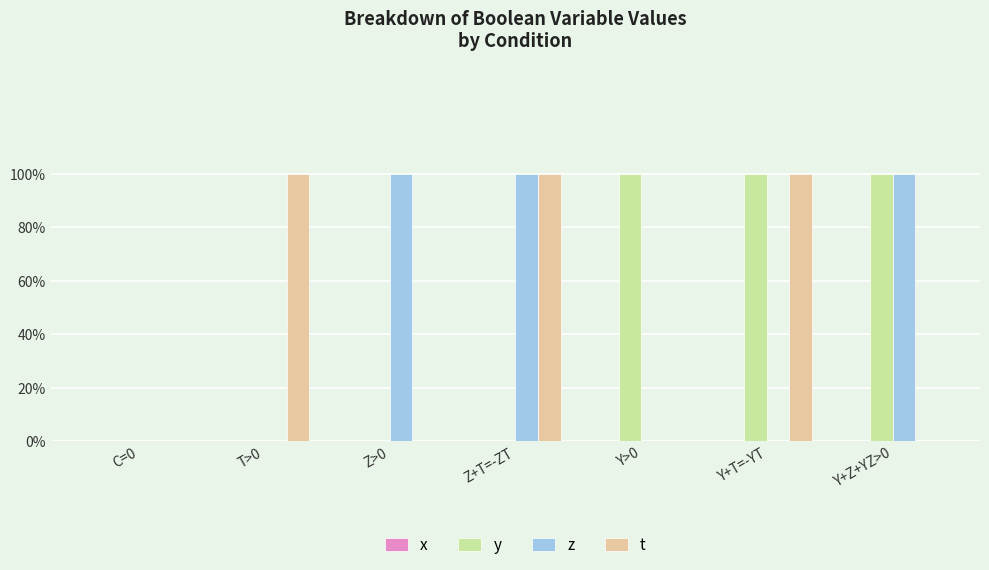

Are the bars grouped side by side (vs. stacked)?

Yes